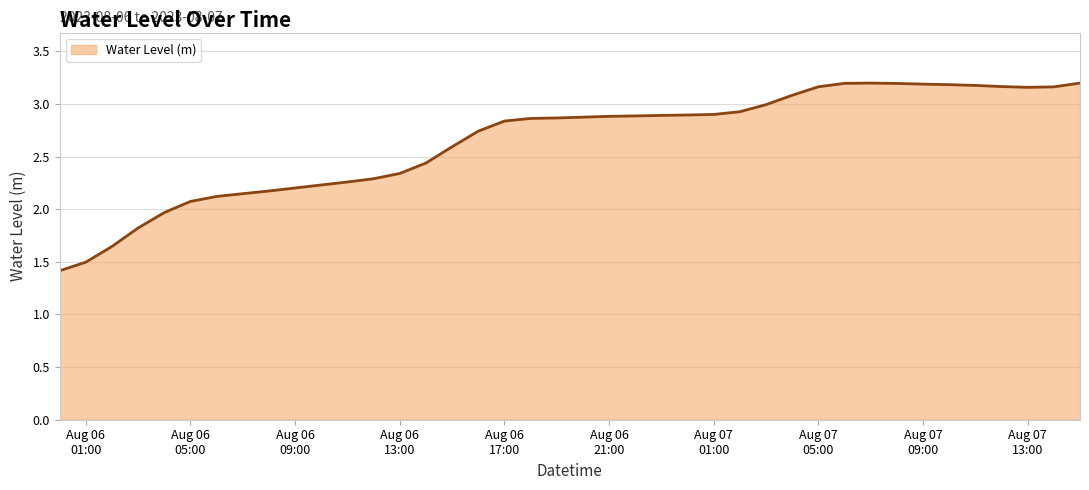

True or false: there are more than 0 points higher than both neighbors.

True